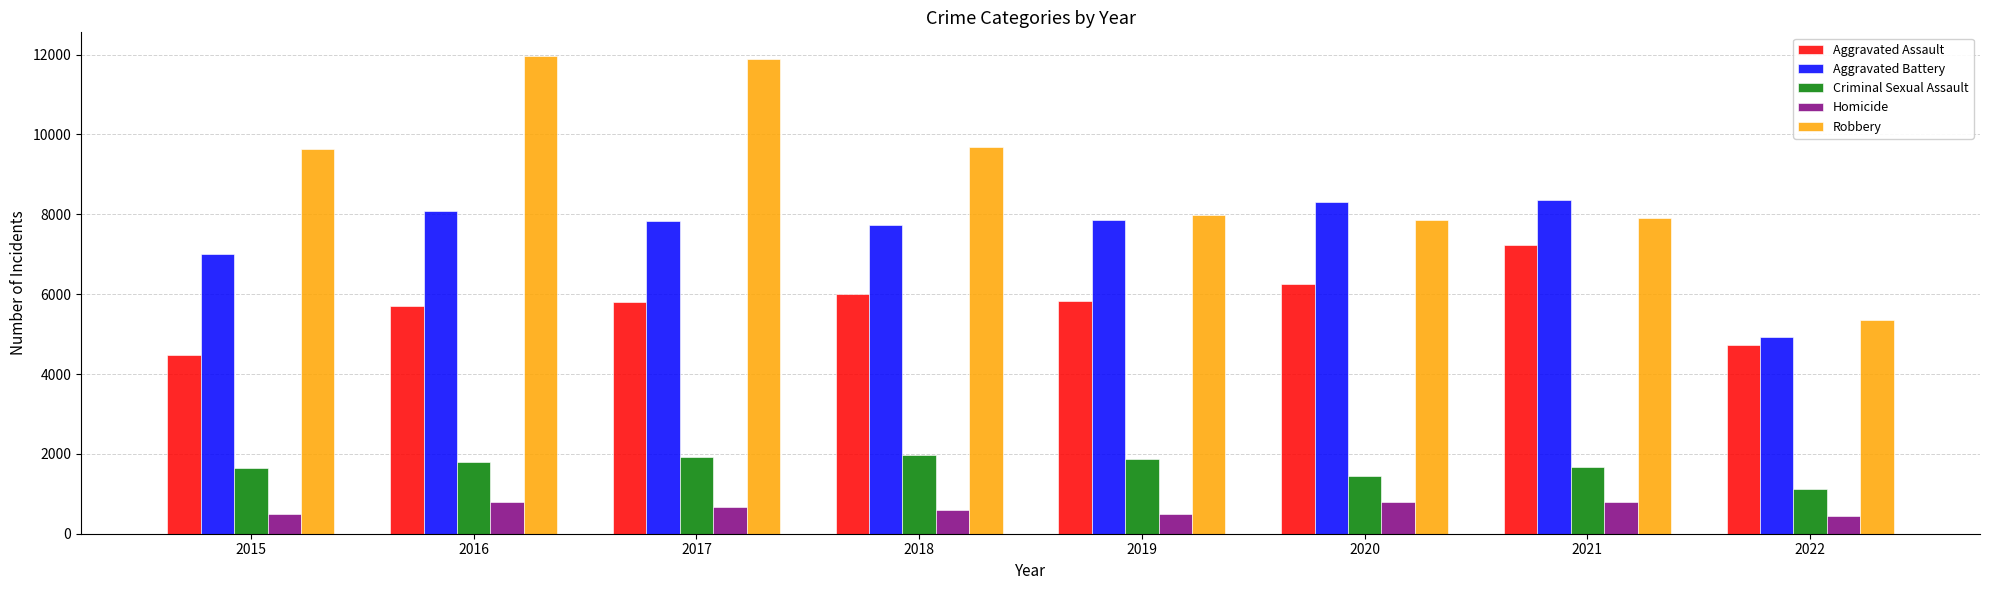

How many values in the Criminal Sexual Assault series are below 1808?

4